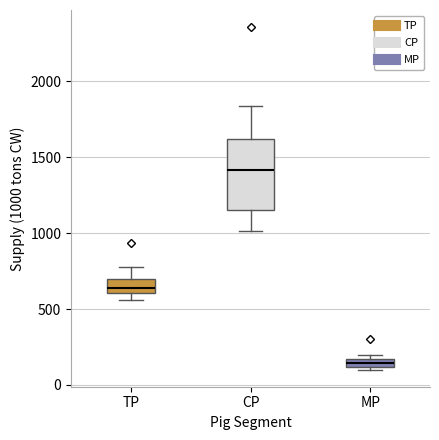

Where is the lower edge of the box for CP on the y-axis? The values are not printed on the chart, so give them approximately, as read against the axis.

1150